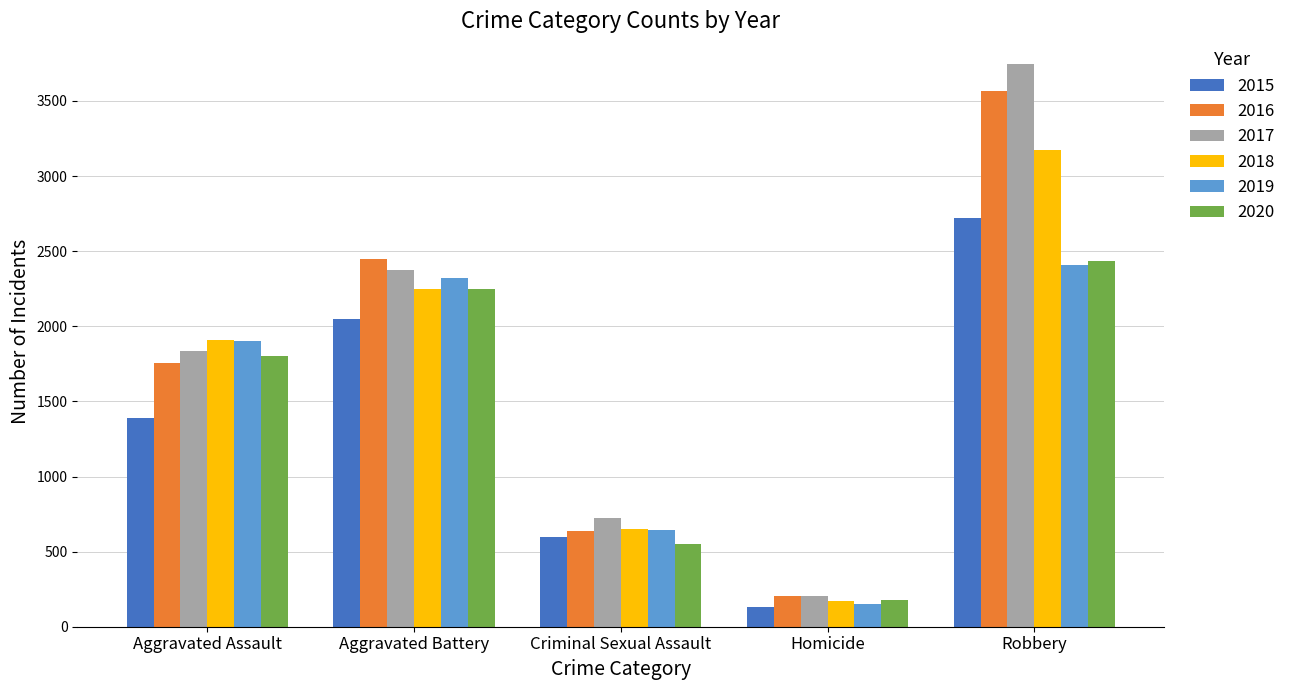

What is the sum of the 2018 values at Robbery and Criminal Sexual Assault?

3822